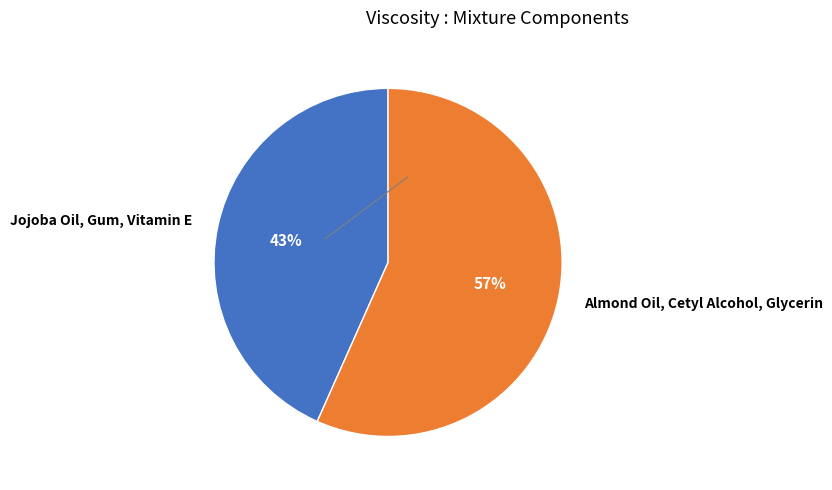

How many segments does this pie chart have?

2